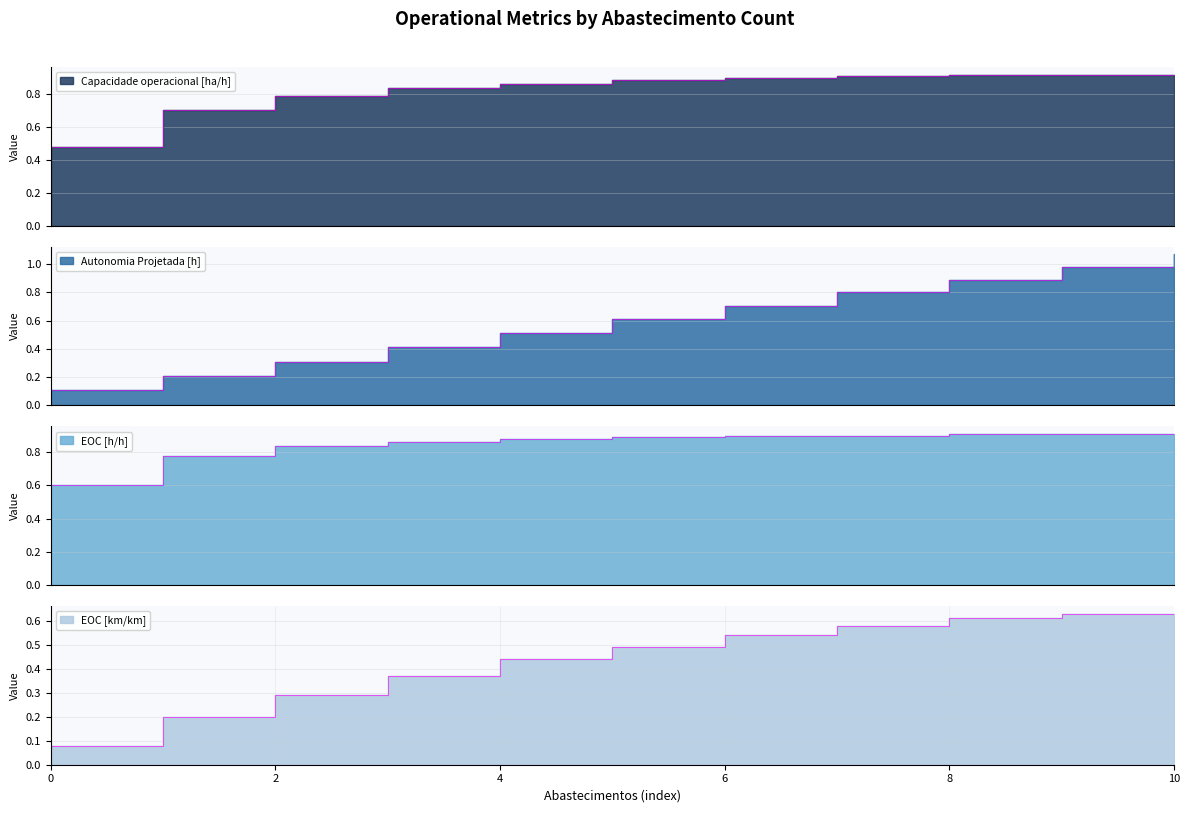

Reading right to left, transcribe all the data shown in this chart.

Capacidade operacional [ha/h]: 10=0.9	9=0.9	8=0.9	7=0.9	6=0.9	5=0.9	4=0.9	3=0.8	2=0.8	1=0.7	0=0.5
Autonomia Projetada [h]: 10=1.1	9=1.0	8=0.9	7=0.8	6=0.7	5=0.6	4=0.5	3=0.4	2=0.3	1=0.2	0=0.1
EOC [h/h]: 10=0.9	9=0.9	8=0.9	7=0.9	6=0.9	5=0.9	4=0.9	3=0.9	2=0.8	1=0.8	0=0.6
EOC [km/km]: 10=0.6	9=0.6	8=0.6	7=0.6	6=0.5	5=0.5	4=0.4	3=0.4	2=0.3	1=0.2	0=0.1